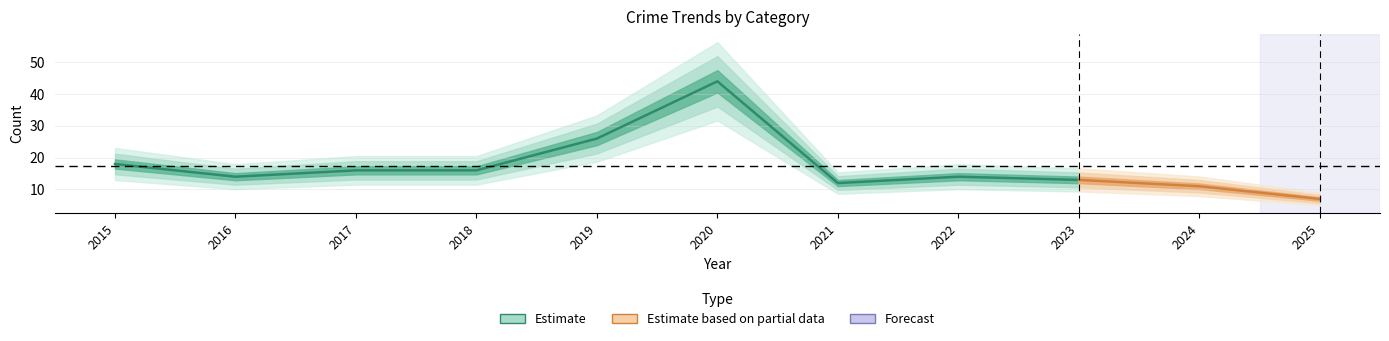

How many lines are shown in the chart?

5